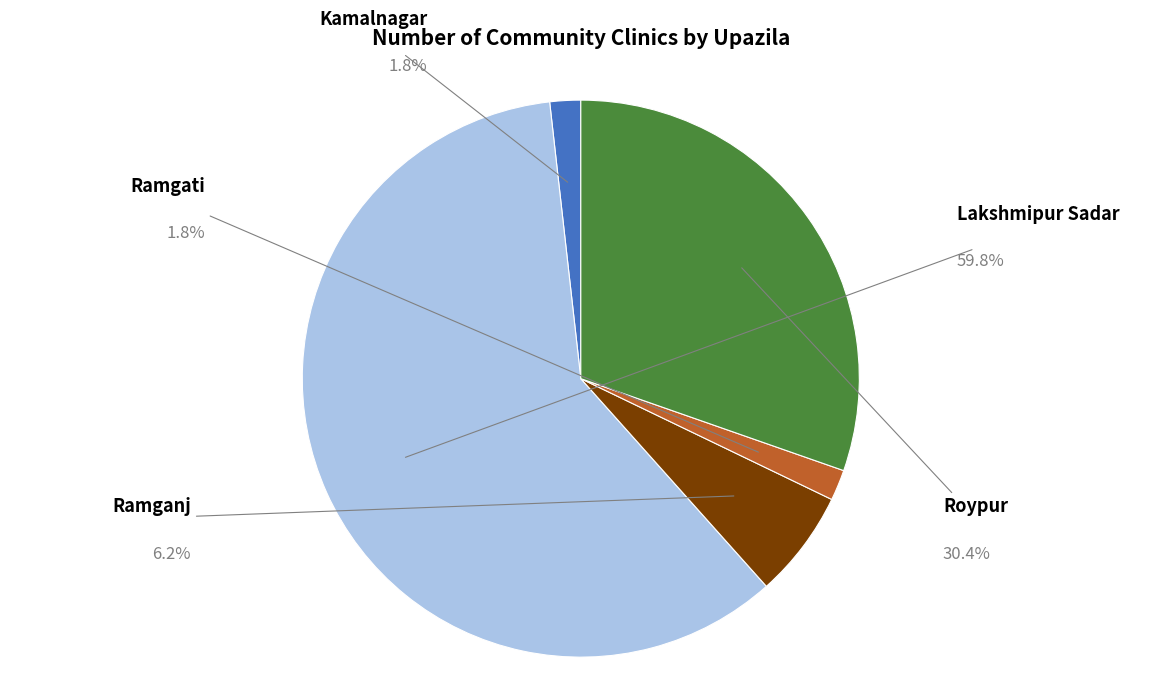

What is the smallest slice in the pie chart?

Kamalnagar